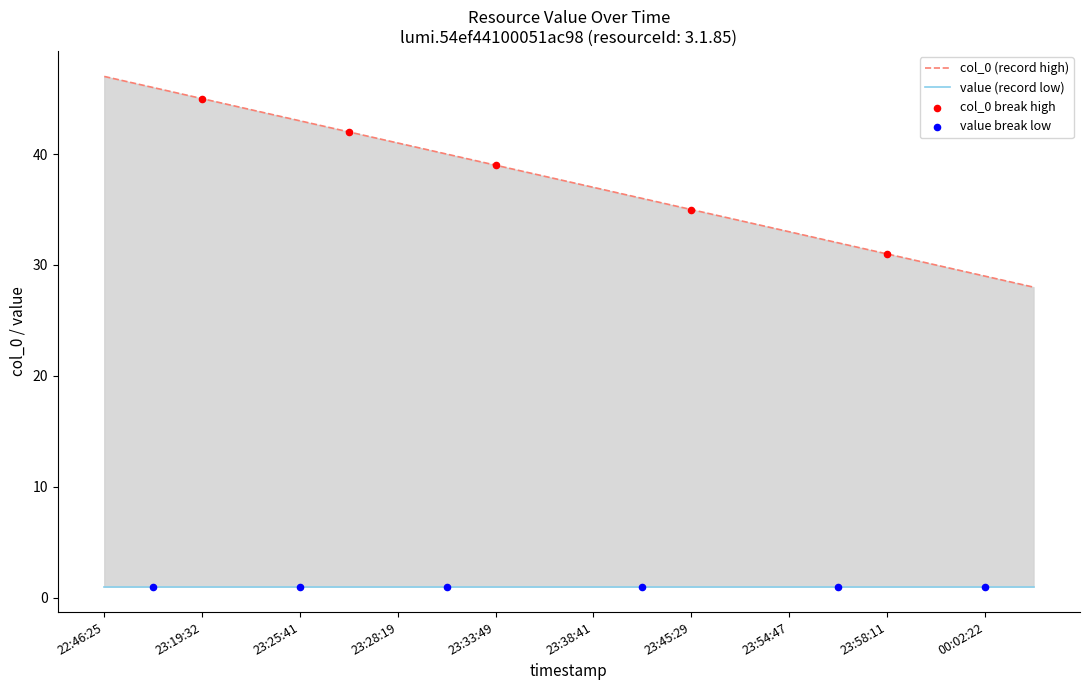

What is the change in value from 23:26:43 to 00:00:35?

-12